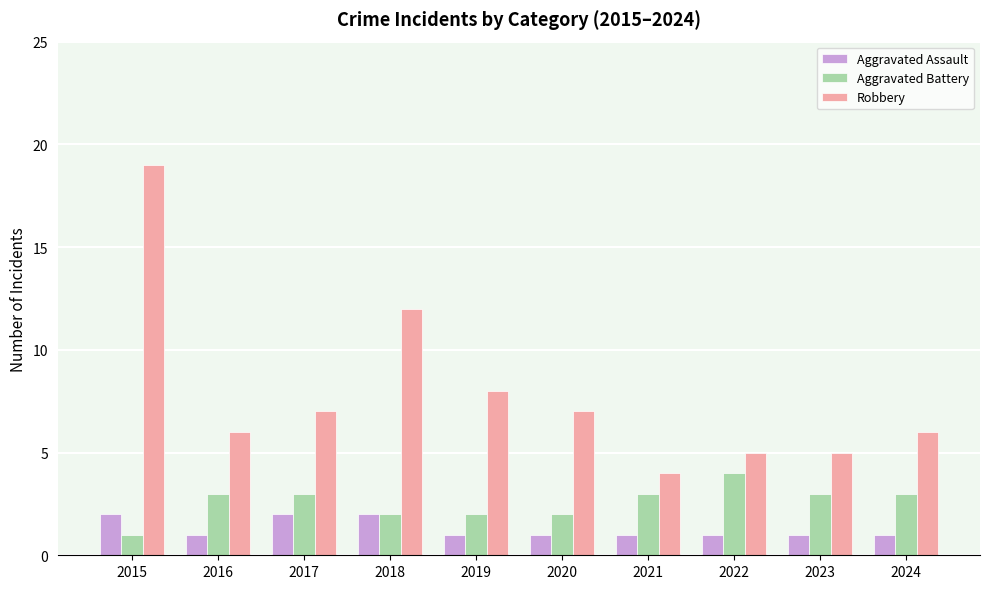

Reading left to right, list all the values displayed in this chart.

Aggravated Assault: 2	1	2	2	1	1	1	1	1	1
Aggravated Battery: 1	3	3	2	2	2	3	4	3	3
Robbery: 19	6	7	12	8	7	4	5	5	6